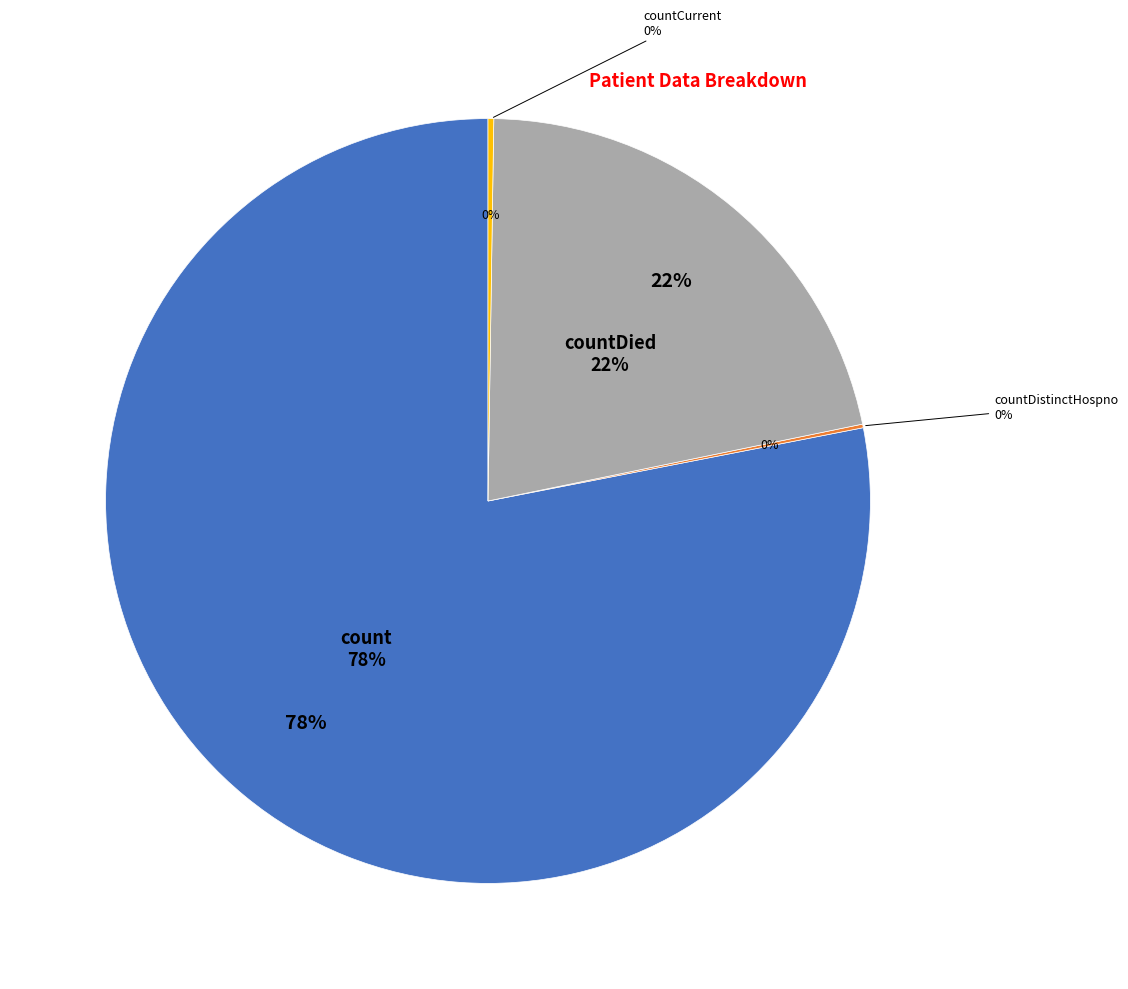

Which has a higher value, countDistinctHospno or countCurrent?

countCurrent